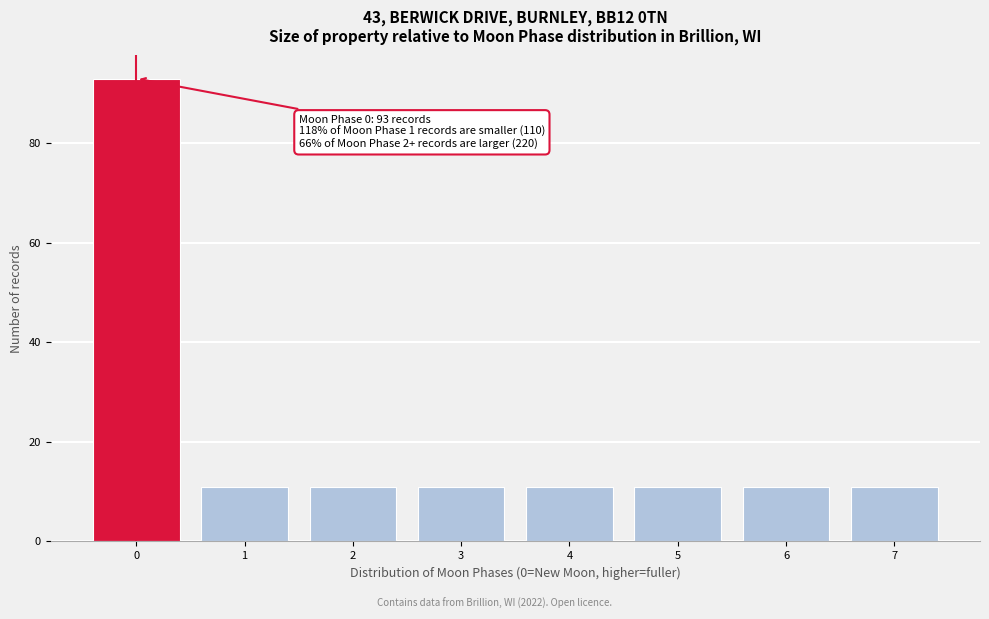

Reading right to left, extract all data points from this chart.

11	11	11	11	11	11	11	93